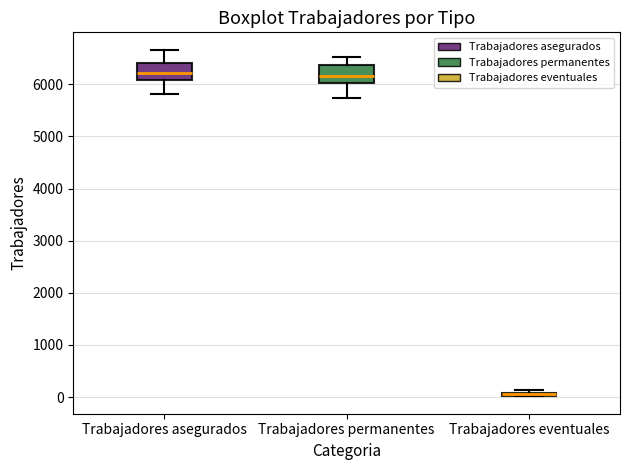

Where is the lower edge of the box for Trabajadores eventuales on the y-axis? The values are not printed on the chart, so give them approximately, as read against the axis.

0